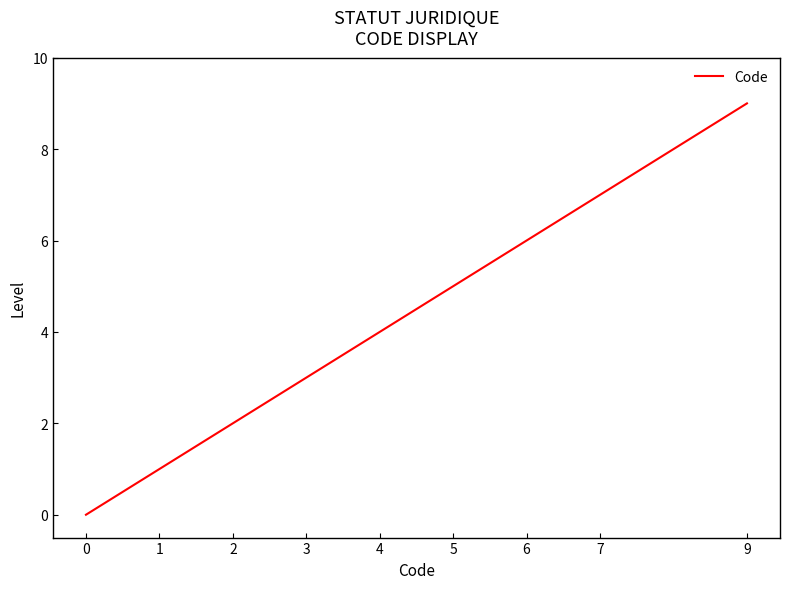

What is the difference between the values at 3 and 9?

6